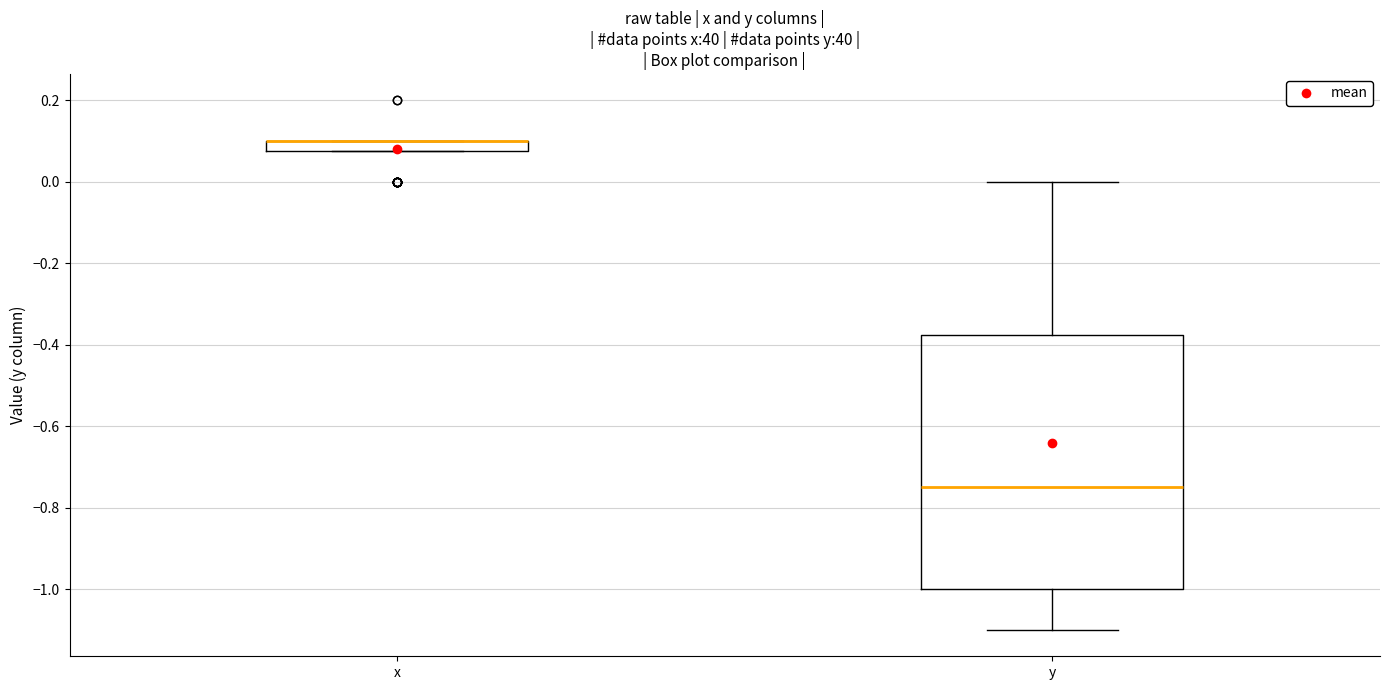

Which box is the tallest, from its lower edge to its upper edge?

y